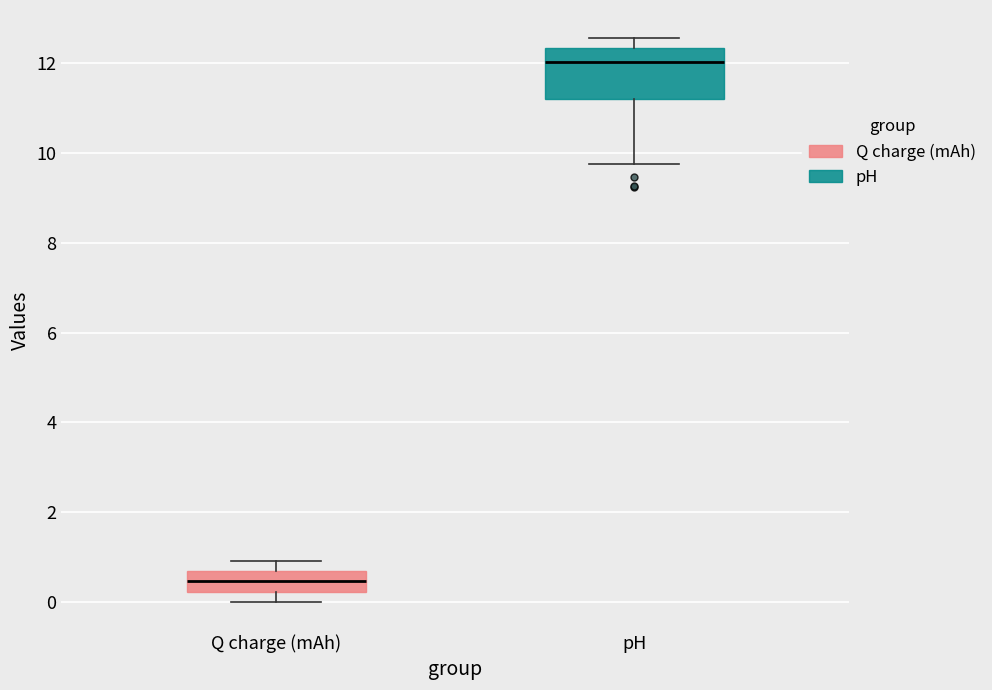

Reading left to right, transcribe this box plot: for each box, give where its median line is, the range the box spans, and where its two whiskers end, as read against the y-axis. The values are not printed on the chart, so give them approximately, as read against the axis.

Q charge (mAh): median 0.4, box 0.2 to 0.6, whiskers 0.0 to 1.0
pH: median 12.0, box 11.2 to 12.4, whiskers 9.8 to 12.6